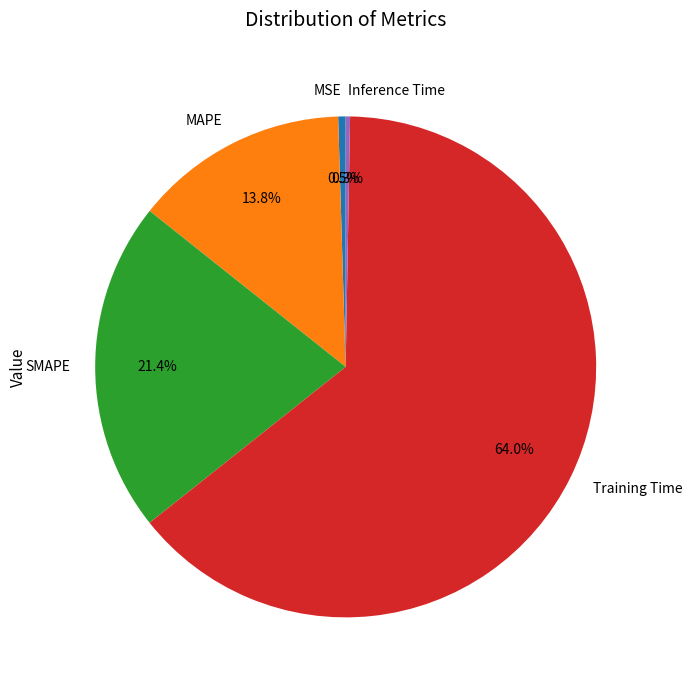

What percentage do MSE and Inference Time together represent?

0.8%